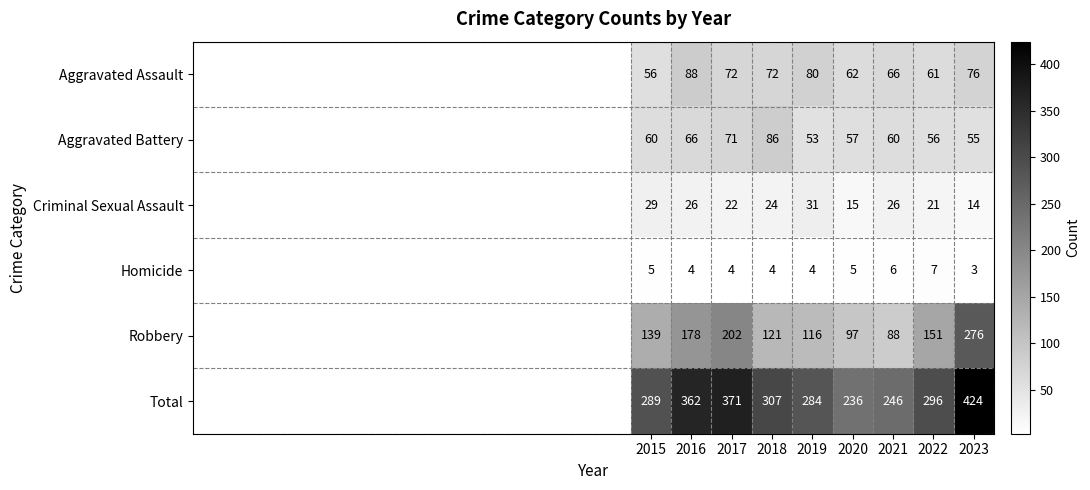

Which category has the lowest value across all series?

2023